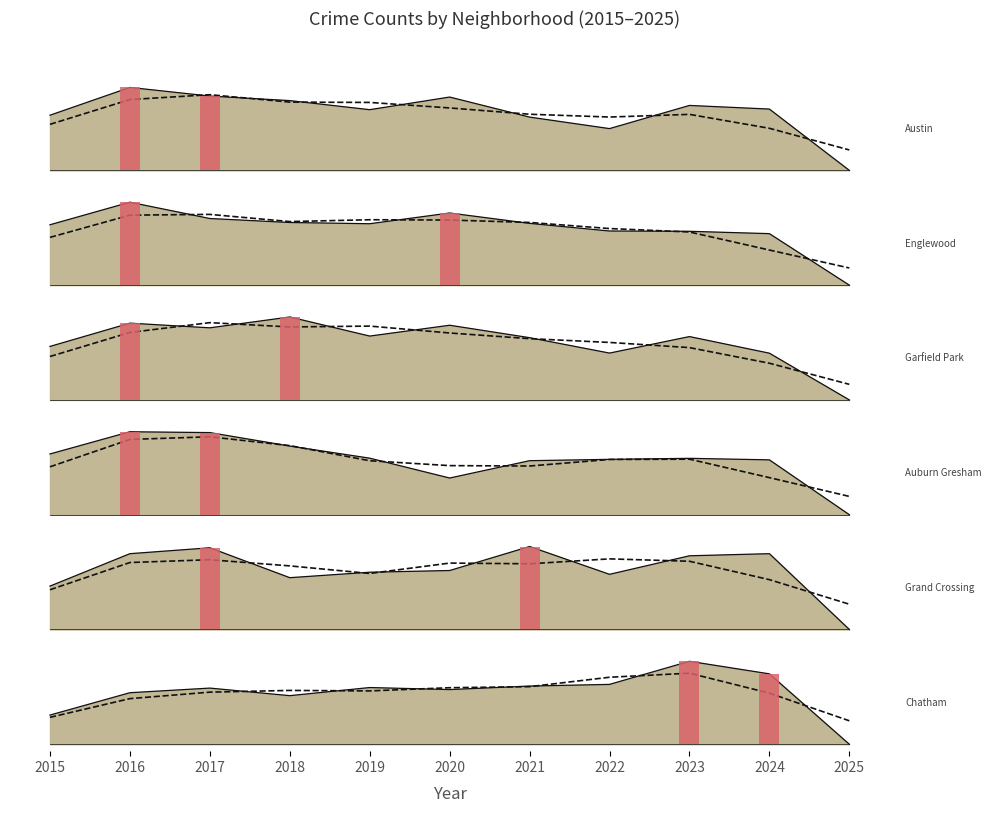

Count the number of data series in this chart.

6